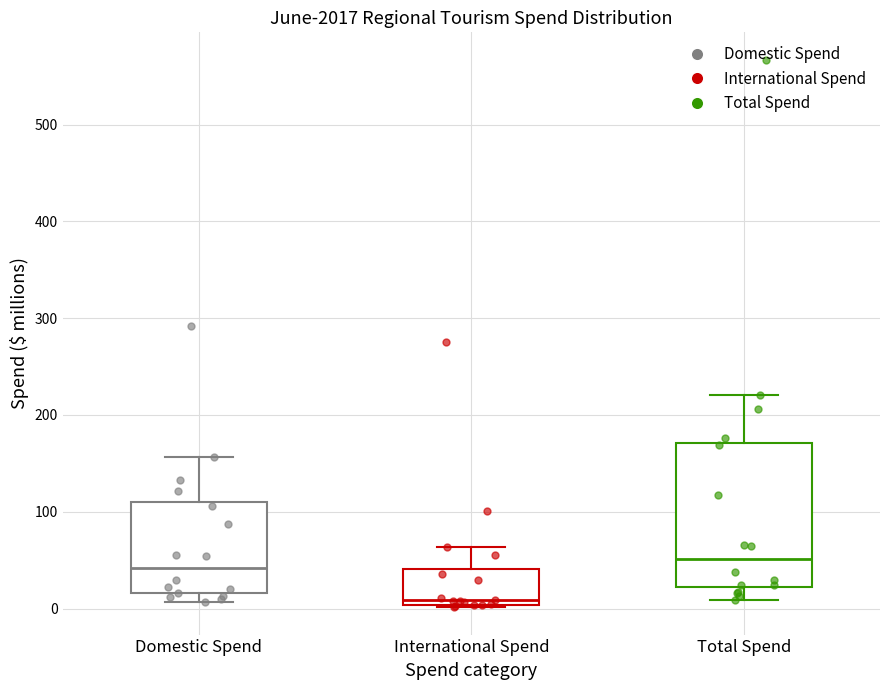

Reading left to right, transcribe this box plot: for each box, give where its median line is, the range the box spans, and where its two whiskers end, as read against the y-axis. The values are not printed on the chart, so give them approximately, as read against the axis.

Domestic Spend: median 40, box 20 to 110, whiskers 10 to 160
International Spend: median 10, box 0 to 40, whiskers 0 to 60
Total Spend: median 50, box 20 to 170, whiskers 10 to 220